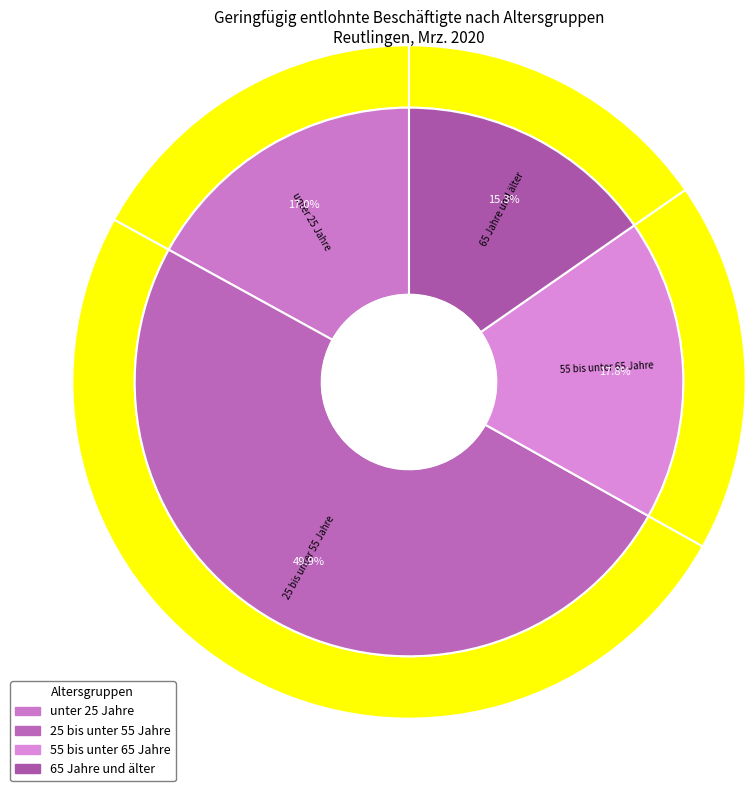

Combined, do 65 Jahre und älter and 25 bis unter 55 Jahre account for over 50%?

Yes